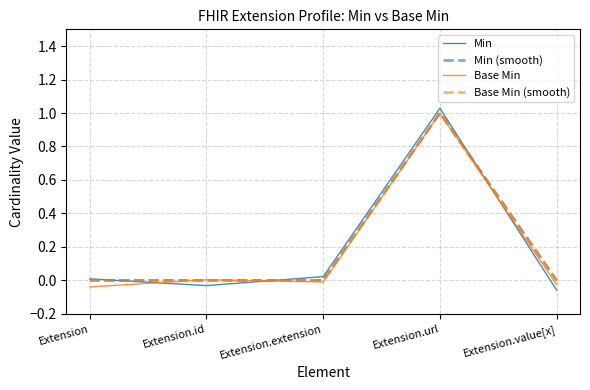

Is it true that Min (smooth) equals -0.6 at Extension.value[x]?

False